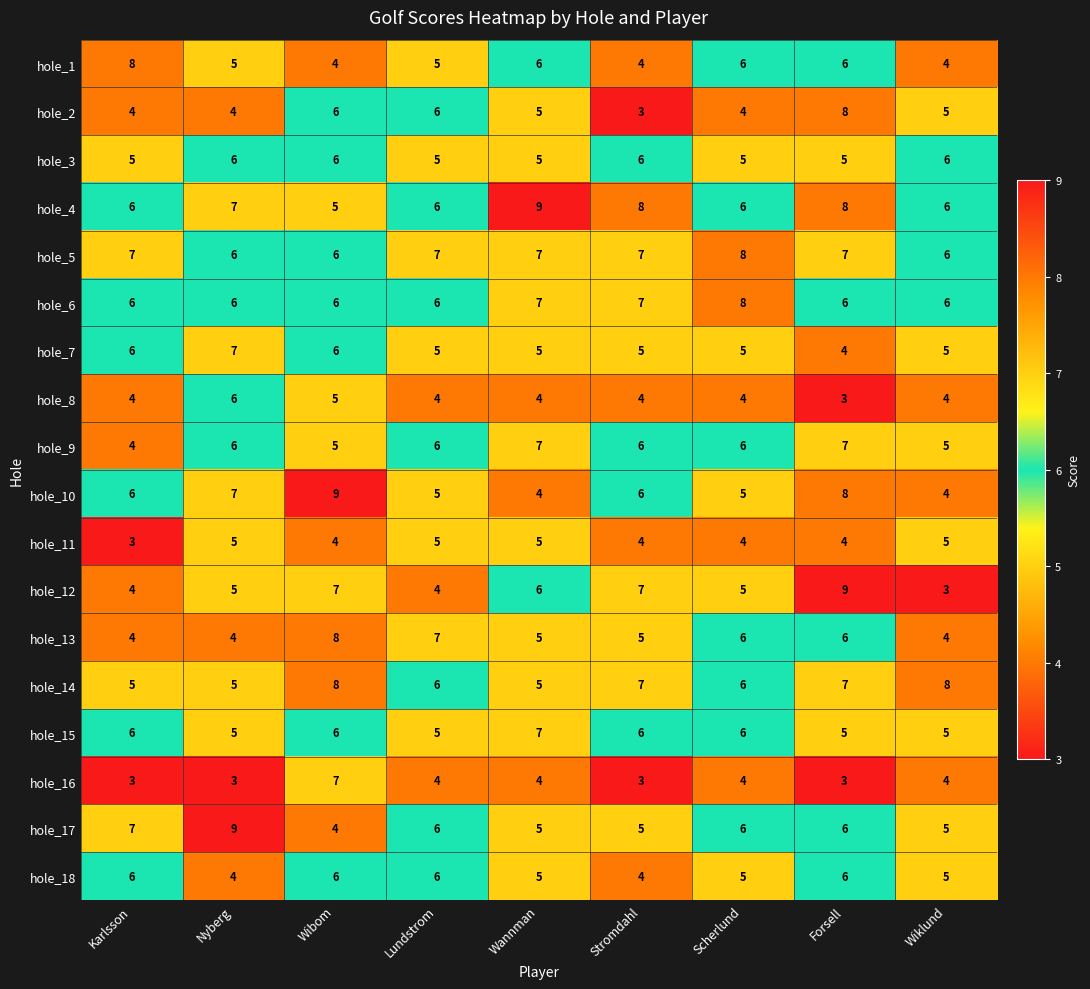

Which series has the largest range (max minus min)?

hole_12